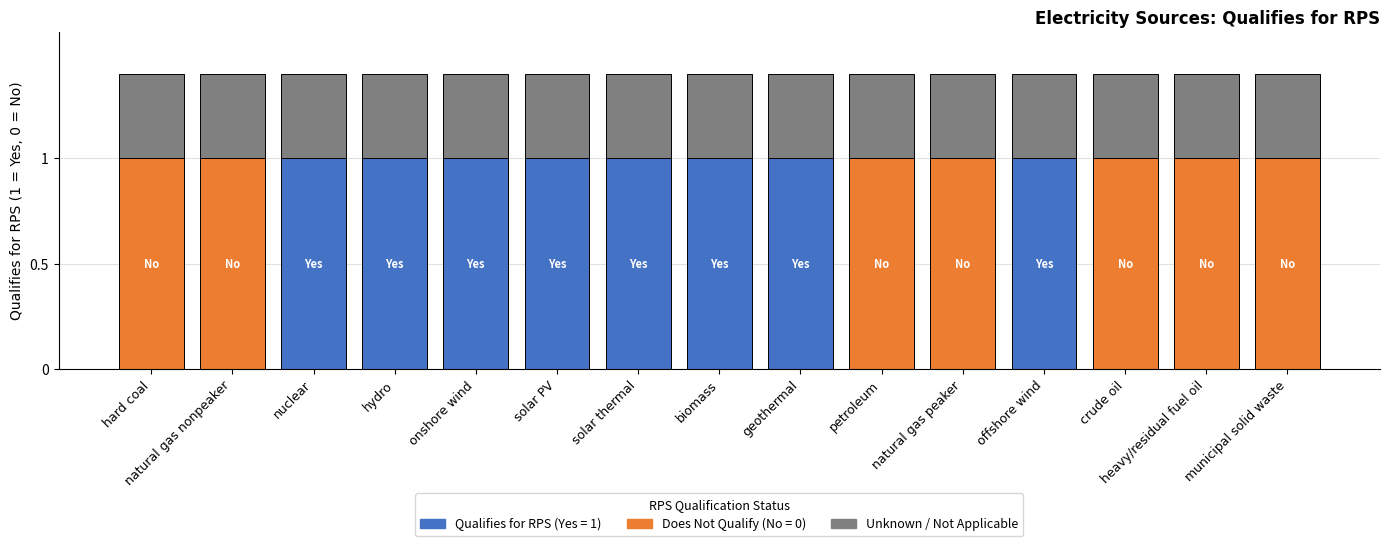

What is the difference between the maximum and second lowest values?

1